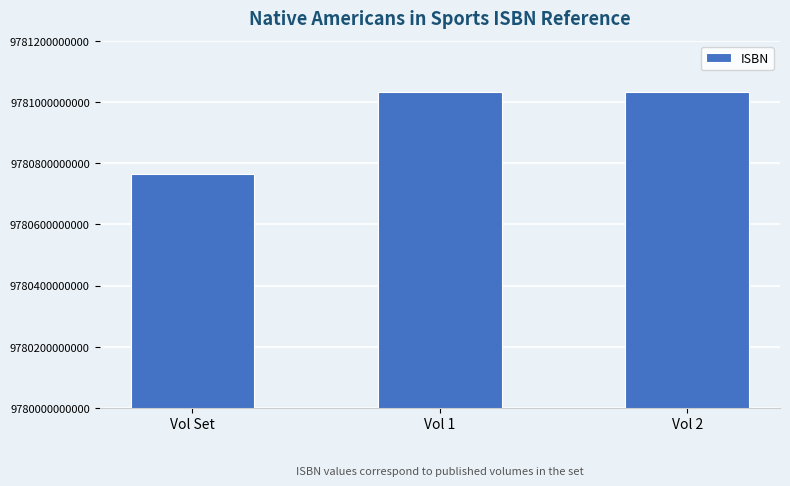

What is the ratio of the value at Vol 1 to the value at Vol Set?

1.0